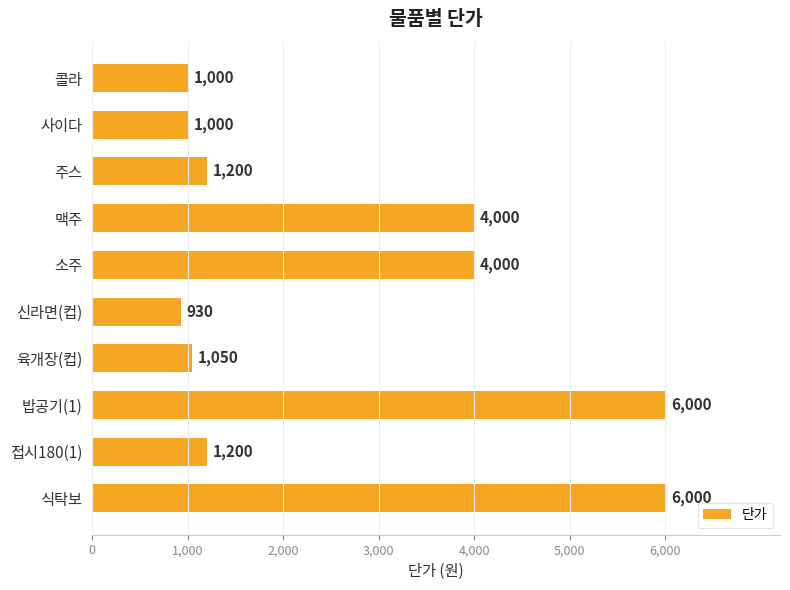

What is the change in value from 육개장(컵) to 접시180(1)?

+150